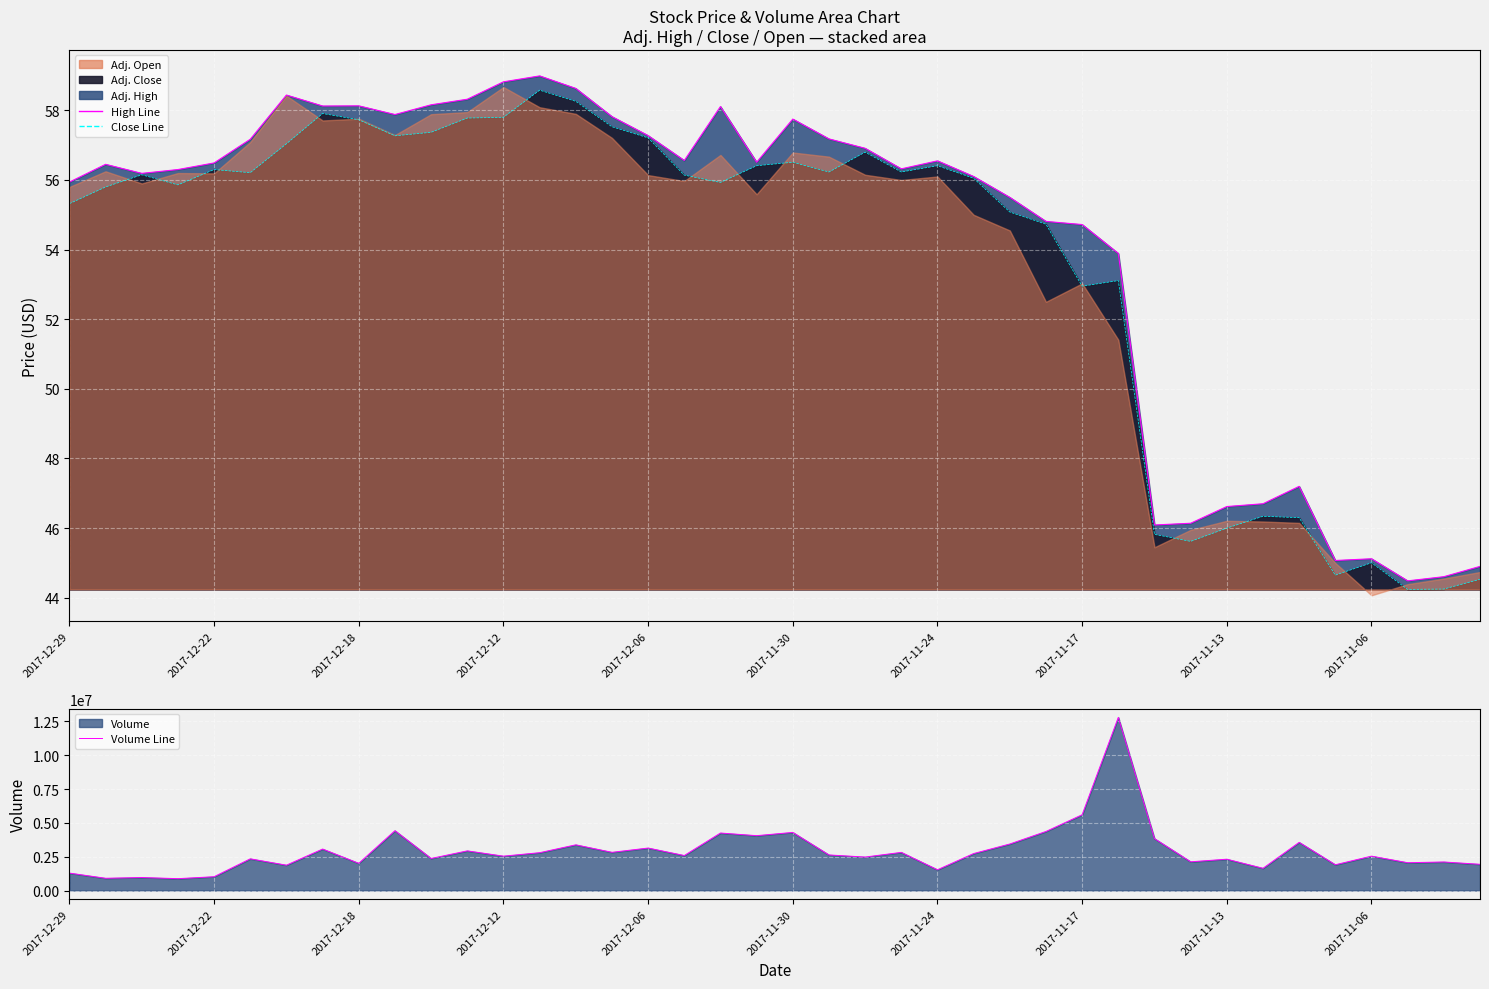

List the series in order of their peak value, lowest first.

Close Line, High Line, Volume Line